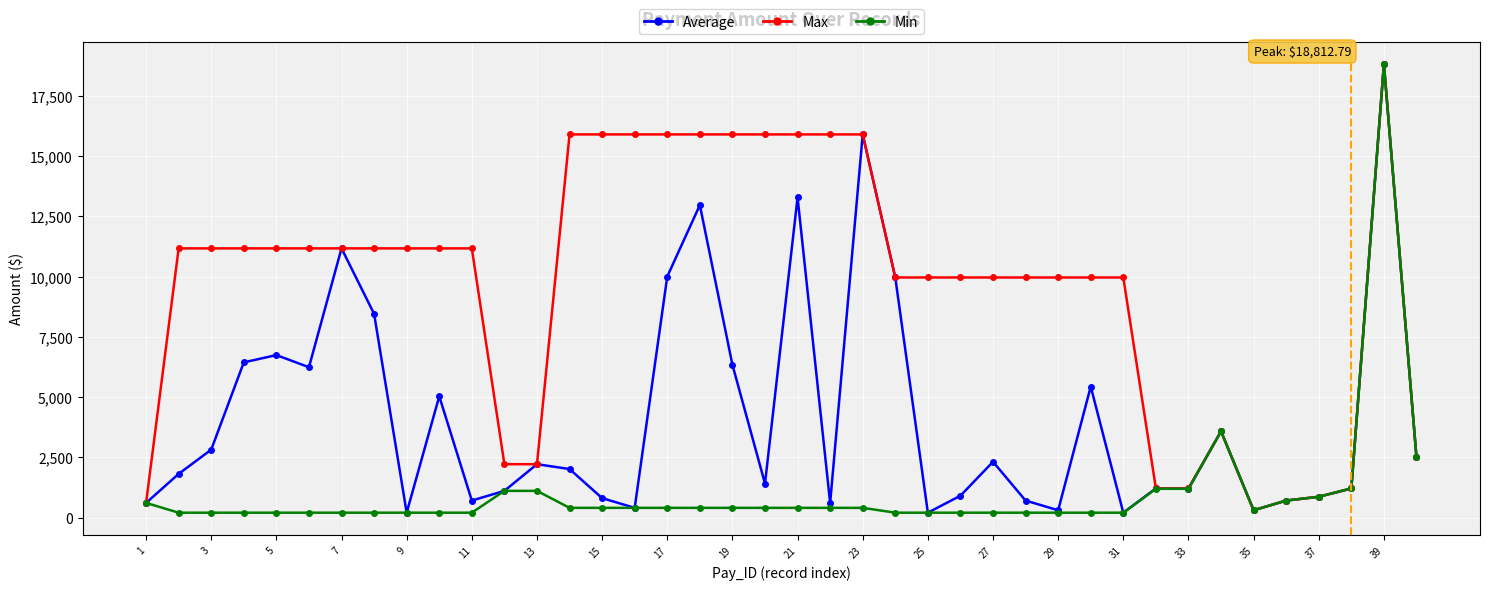

Does the chart display data point markers on the line(s)?

Yes